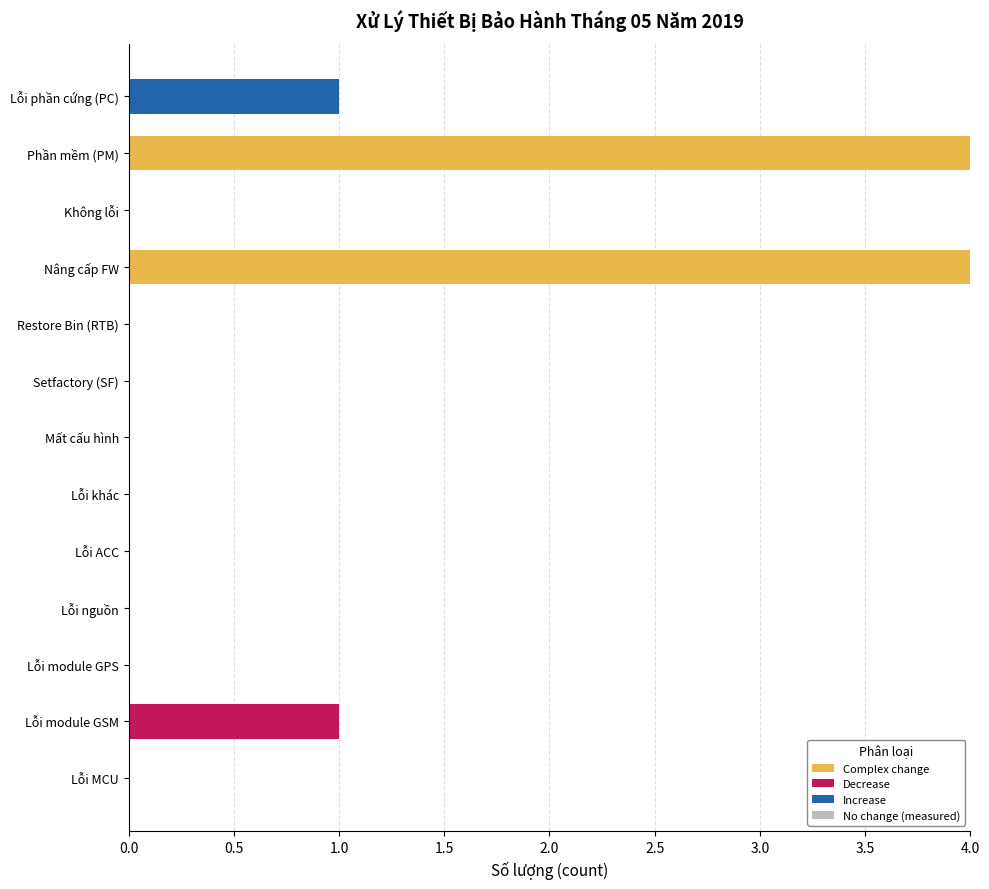

What is the maximum value for Complex change?

4